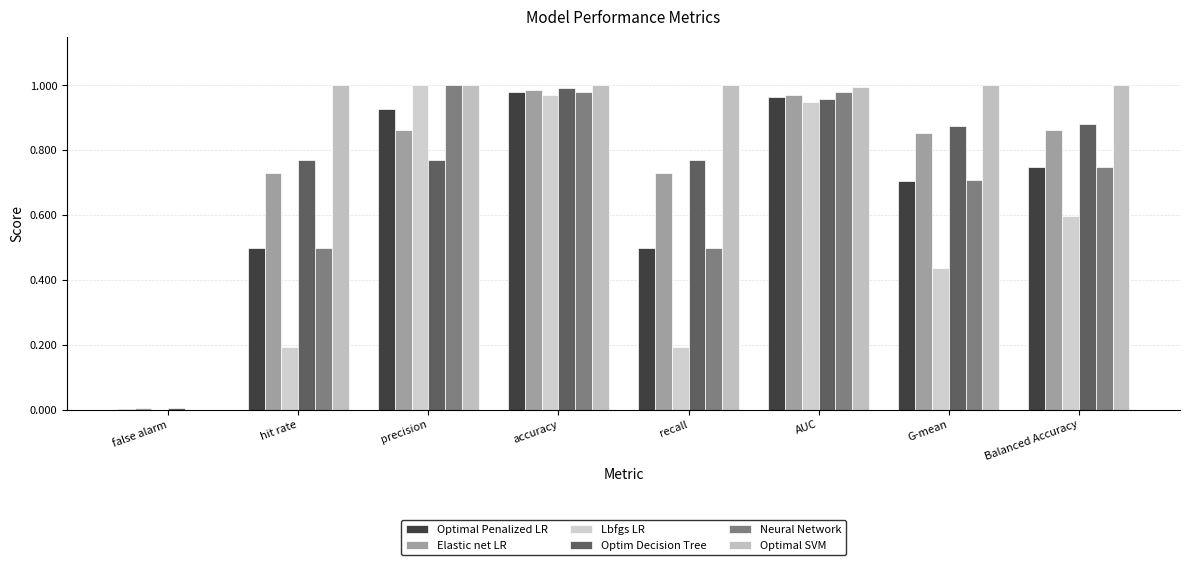

What is the label of the 1st bar from the left?

false alarm